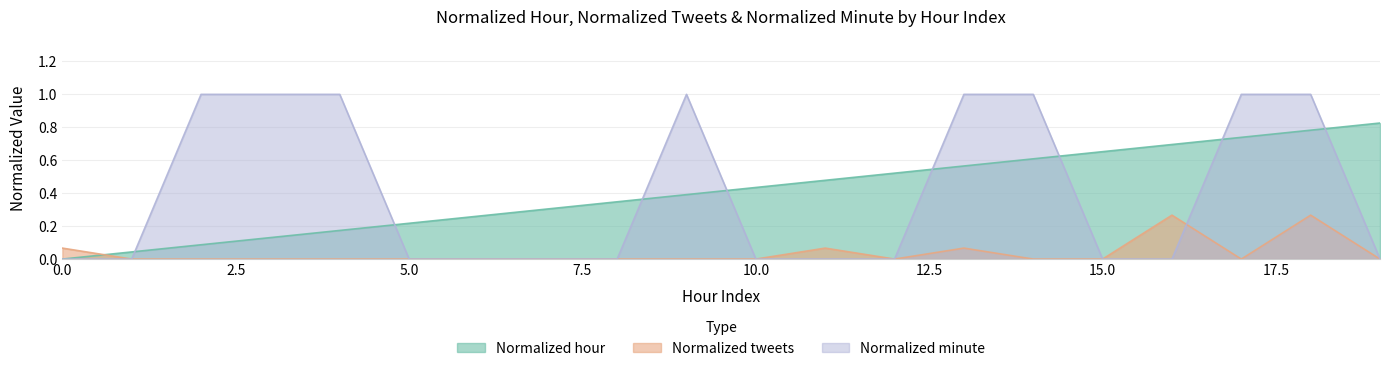

Reading left to right, what are all the values shown in this chart?

Normalized hour: 0=0.0	1=0.0	2=0.1	3=0.1	4=0.2	5=0.2	6=0.3	7=0.3	8=0.3	9=0.4	10=0.4	11=0.5	12=0.5	13=0.6	14=0.6	15=0.7	16=0.7	17=0.7	18=0.8	19=0.8
Normalized tweets: 0=0.1	1=0.0	2=0.0	3=0.0	4=0.0	5=0.0	6=0.0	7=0.0	8=0.0	9=0.0	10=0.0	11=0.1	12=0.0	13=0.1	14=0.0	15=0.0	16=0.3	17=0.0	18=0.3	19=0.0
Normalized minute: 0=0.0	1=0.0	2=1.0	3=1.0	4=1.0	5=0.0	6=0.0	7=0.0	8=0.0	9=1.0	10=0.0	11=0.0	12=0.0	13=1.0	14=1.0	15=0.0	16=0.0	17=1.0	18=1.0	19=0.0